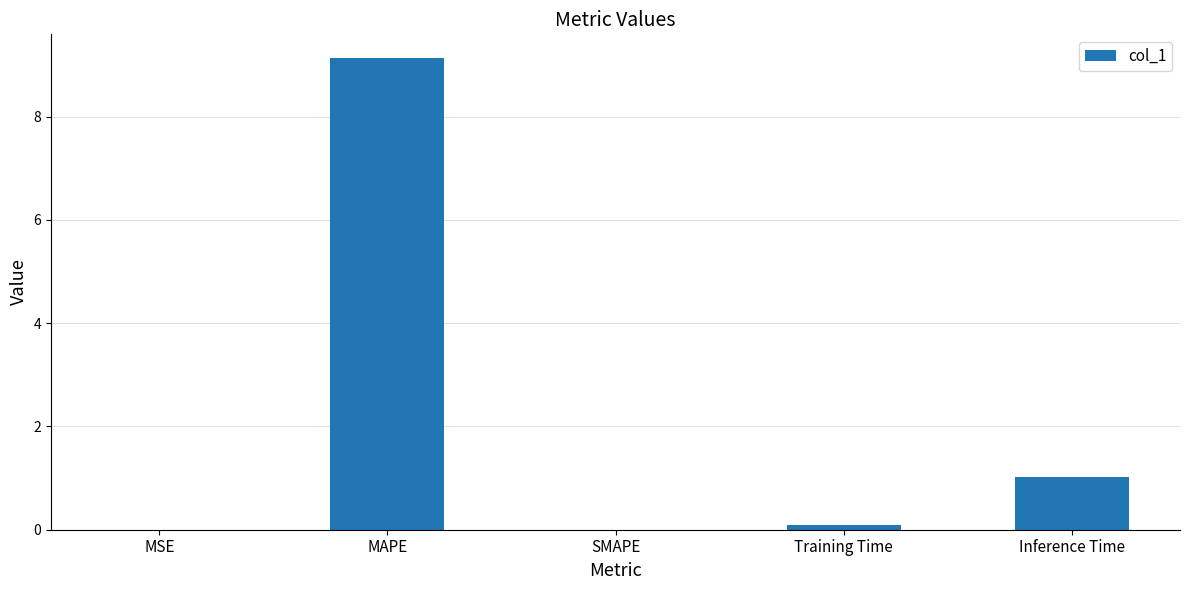

What is the sum of all values?

10.2